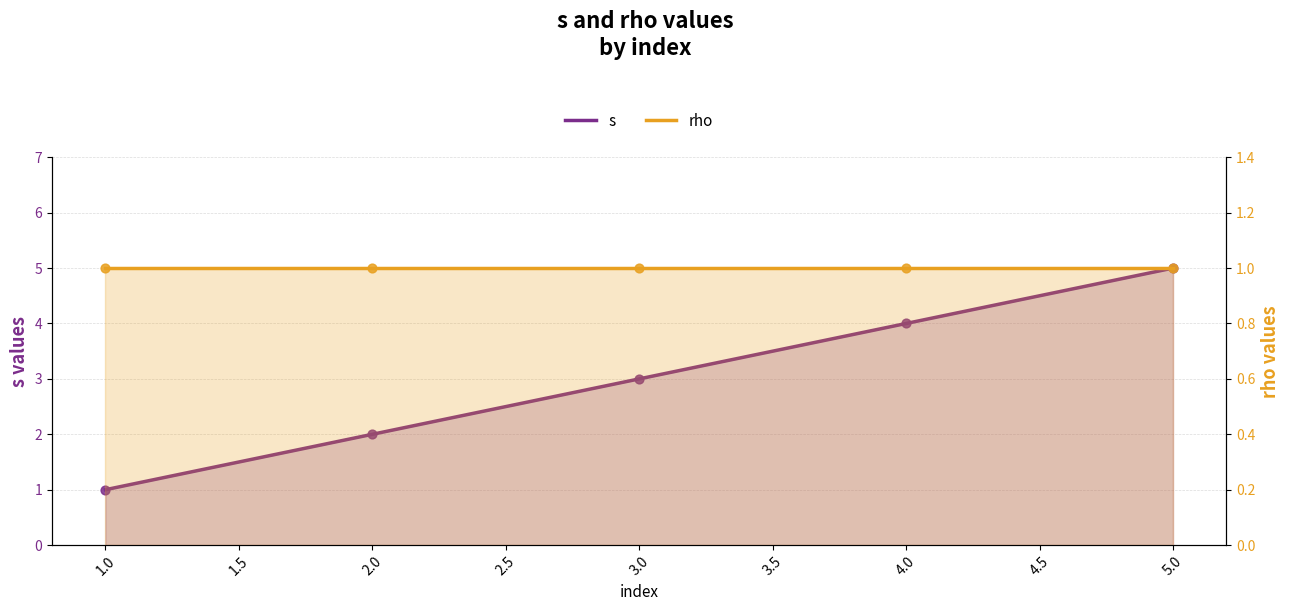

Which series reaches the maximum Y coordinate?

s